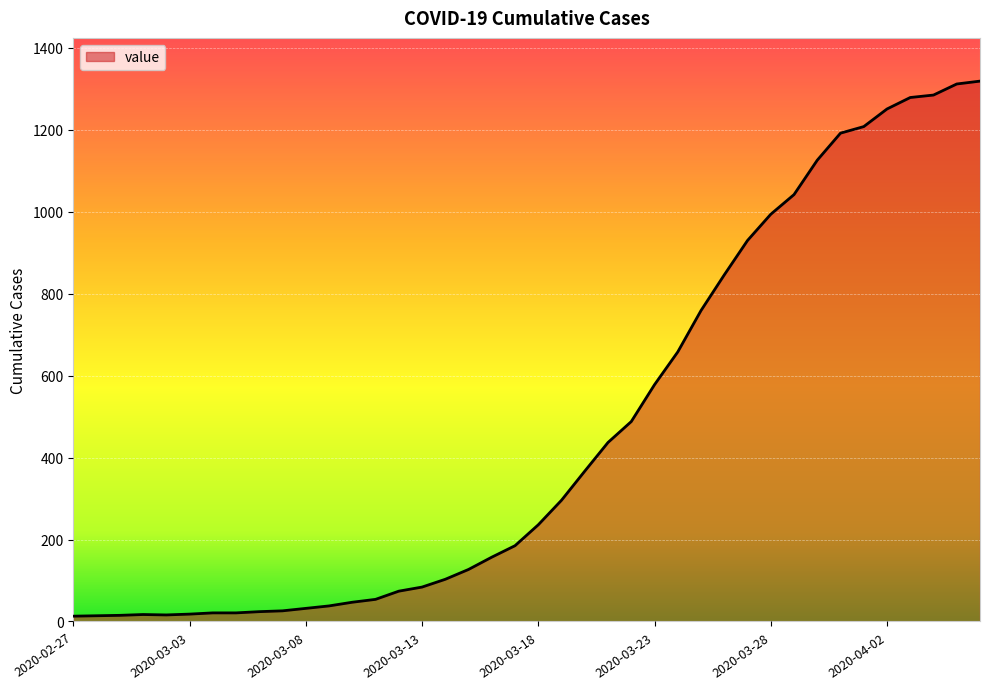

What is the greatest value displayed?

1319